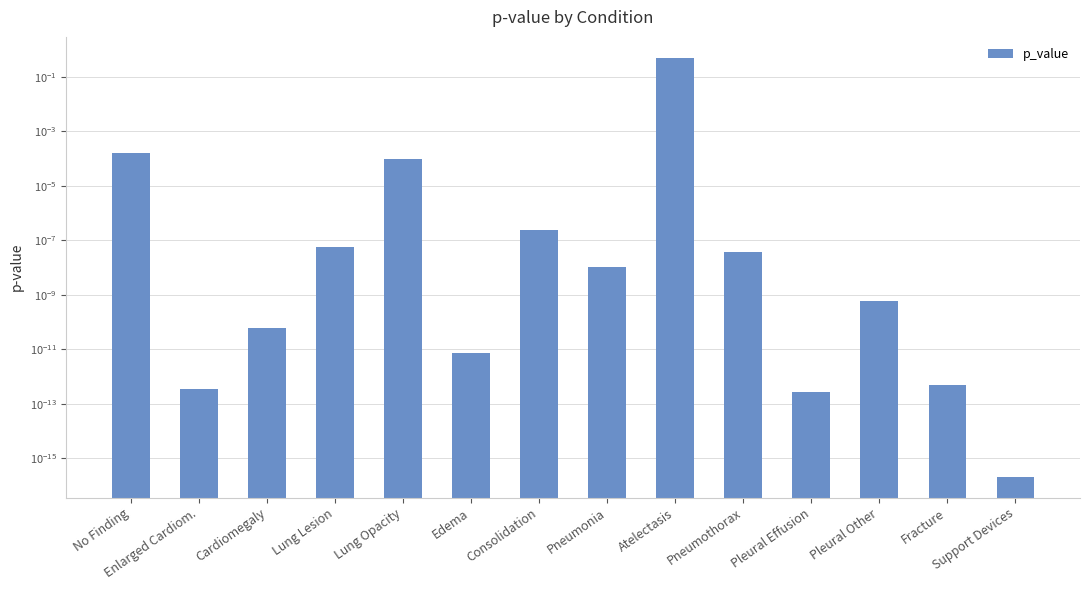

Is it true that the value at Pleural Effusion is 0.0?

False